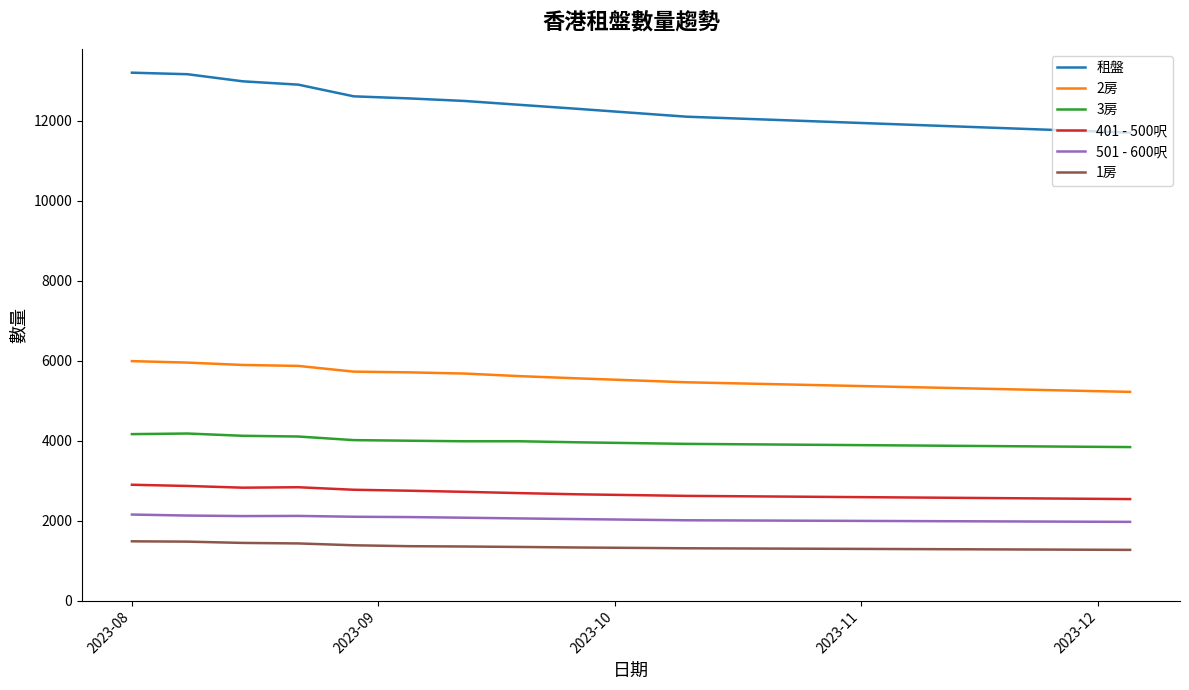

Which series has the largest total across all categories?

租盤